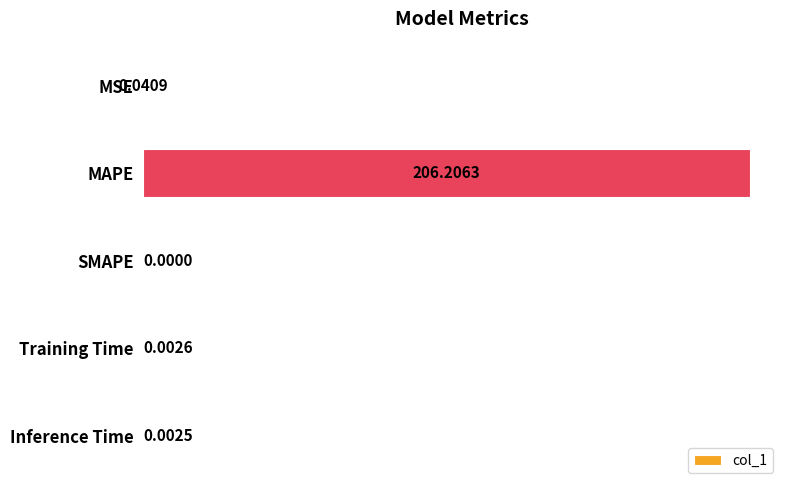

Between Inference Time and SMAPE, which is larger?

Inference Time